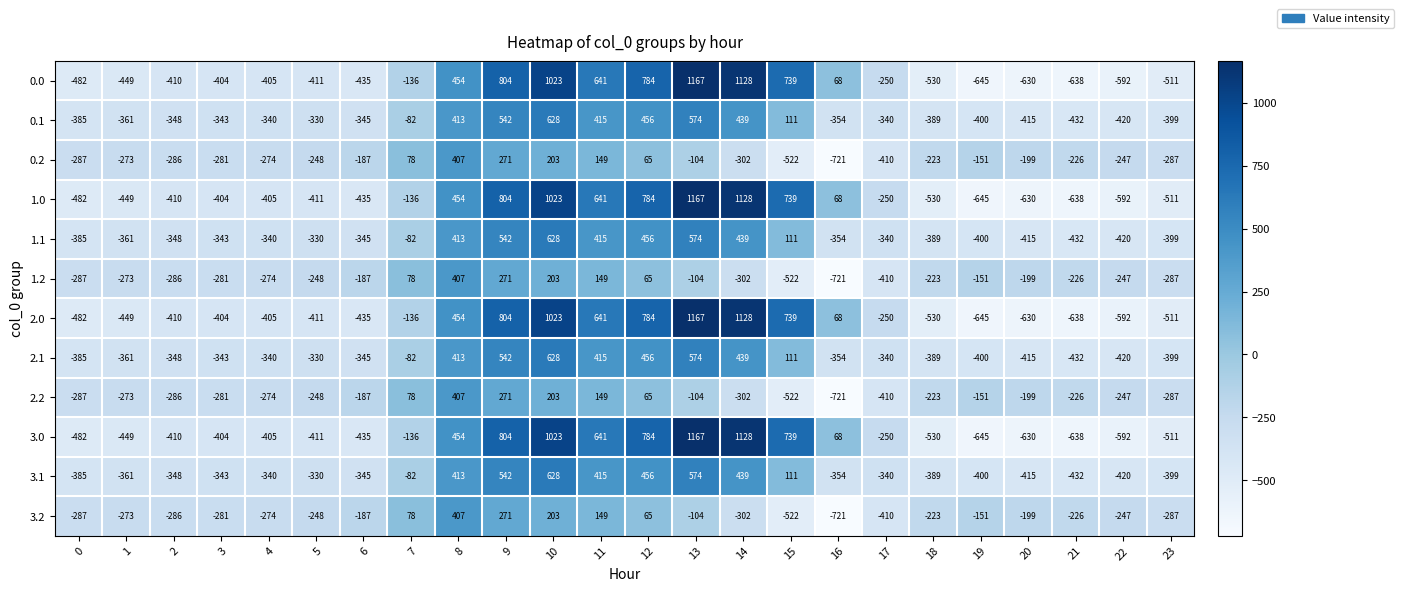

How many series are shown in this chart?

12